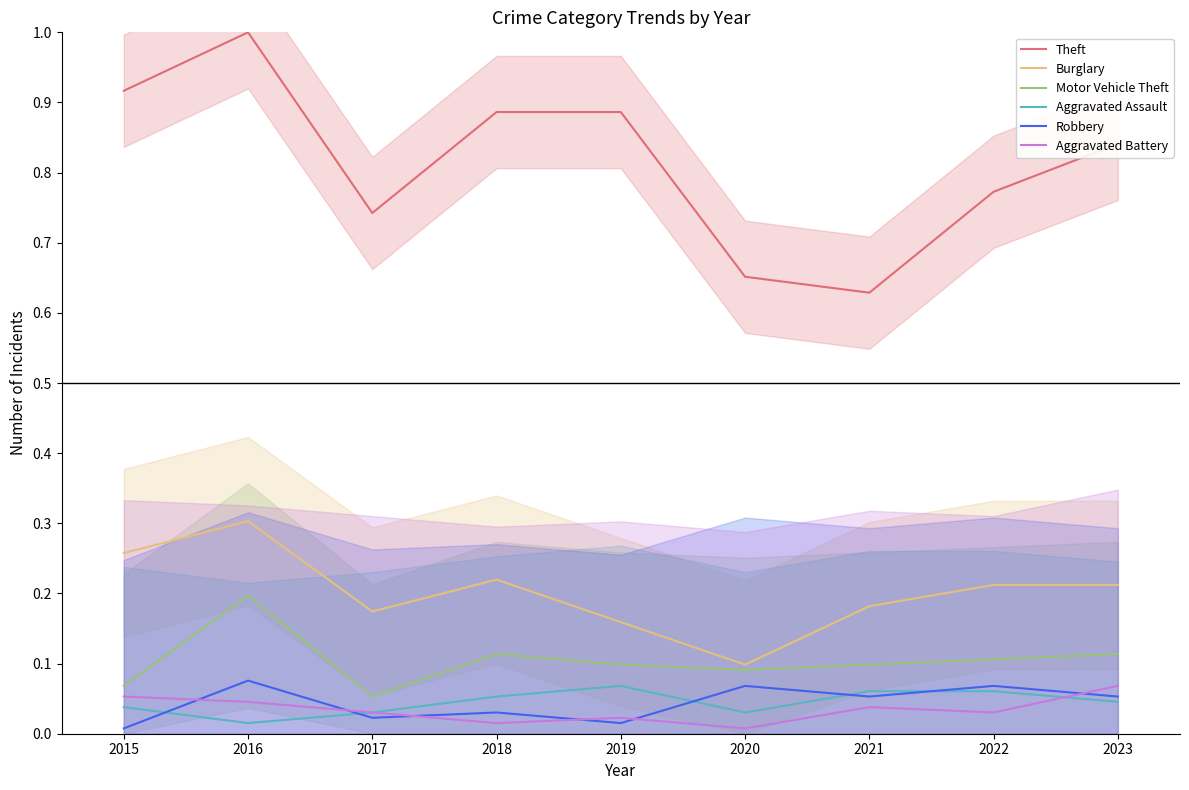

Read the Aggravated Assault value at 2022.

0.1